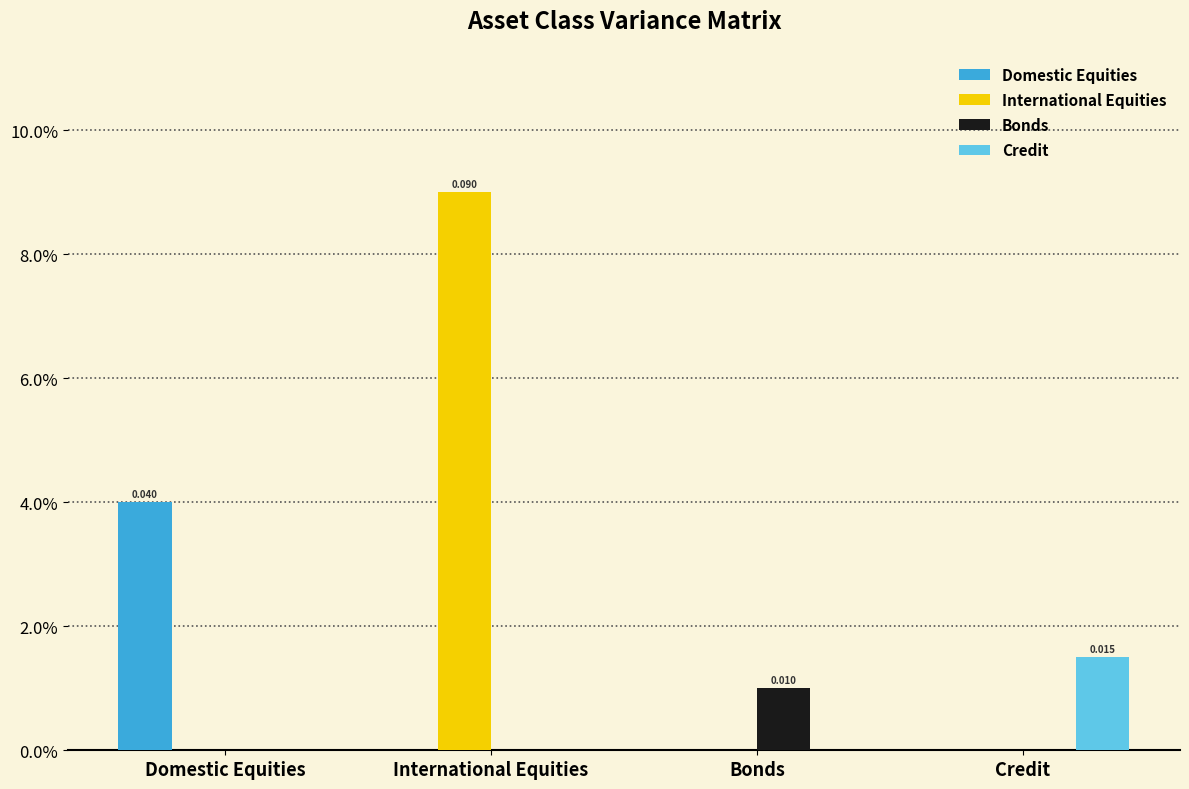

At which category is the sum across all series the highest?

International Equities